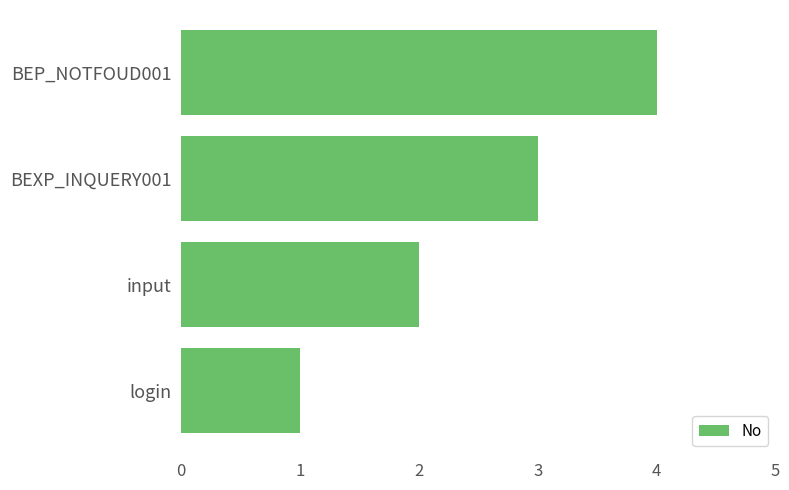

What is the minimum value shown in the chart?

1